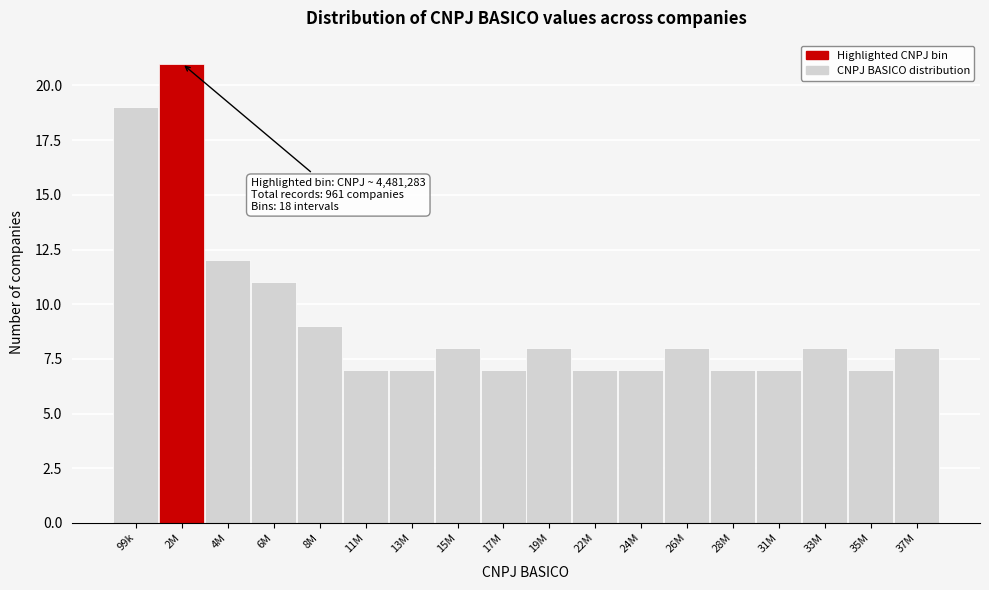

Reading left to right, transcribe all the data shown in this chart.

99k=19	2M=21	4M=12	6M=11	8M=9	11M=7	13M=7	15M=8	17M=7	19M=8	22M=7	24M=7	26M=8	28M=7	31M=7	33M=8	35M=7	37M=8